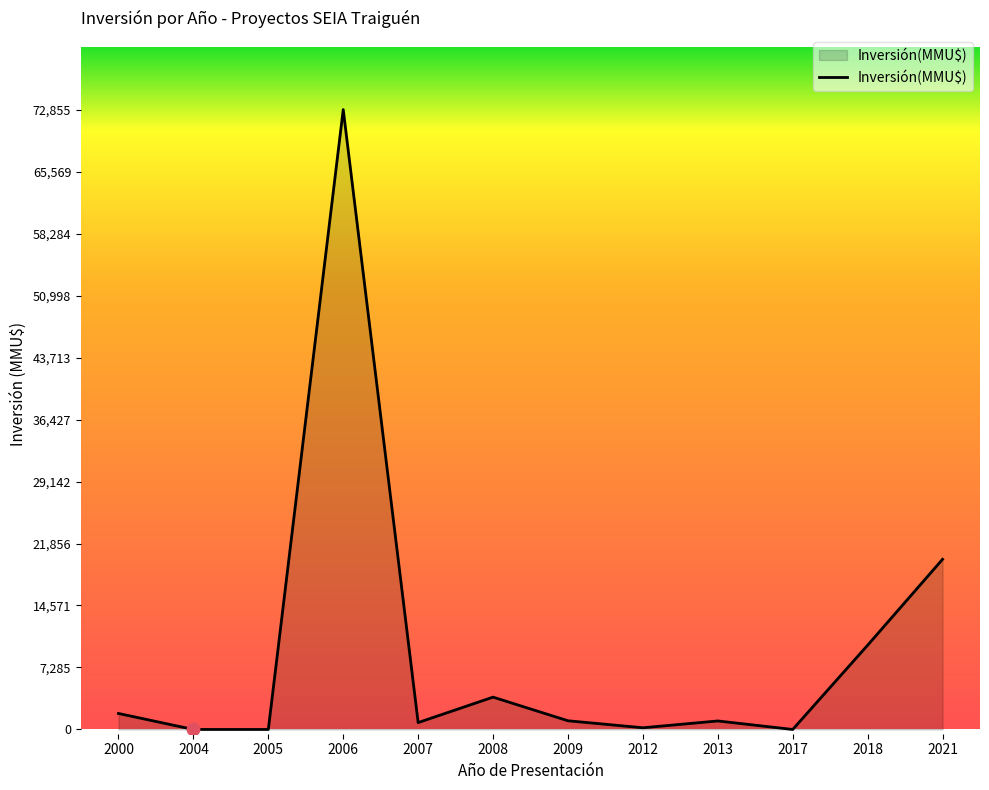

Which has a higher value, 2012 or 2009?

2009